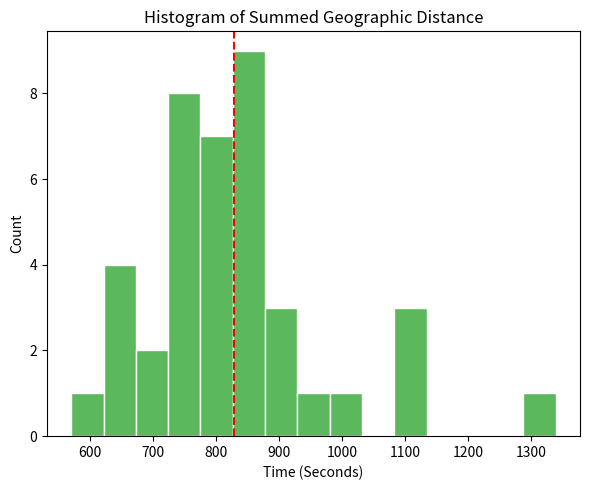

Reading left to right, list every bar in this chart as the range it spans on the x-axis followed by its height. Neither the bar edges nor the heights are printed on the chart, so give them approximately, as read against the axes.

570 to 620: 1
620 to 670: 4
670 to 720: 2
720 to 780: 8
780 to 830: 7
830 to 880: 9
880 to 930: 3
930 to 980: 1
980 to 1030: 1
1030 to 1080: 0
1080 to 1130: 3
1130 to 1190: 0
1190 to 1240: 0
1240 to 1290: 0
1290 to 1340: 1